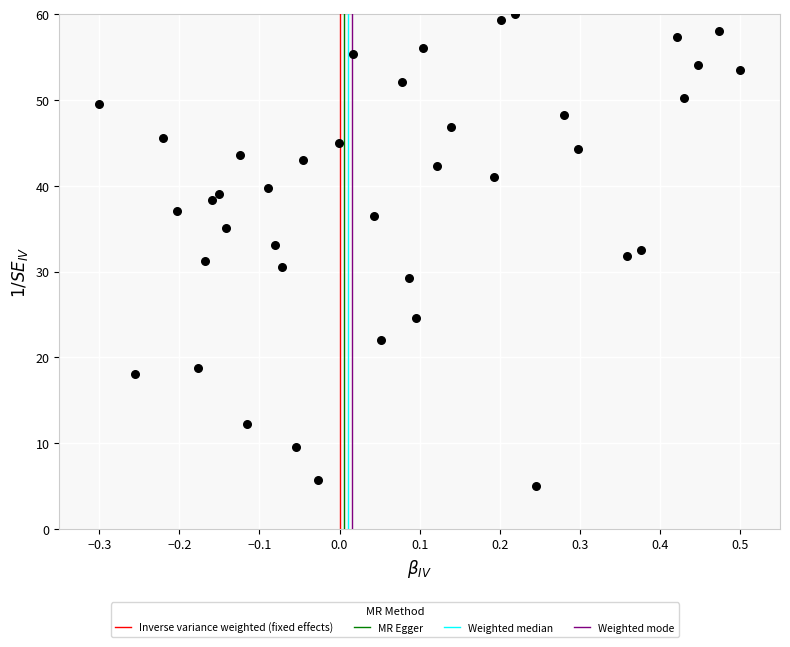

What is the range of X values (max minus min)?

0.8